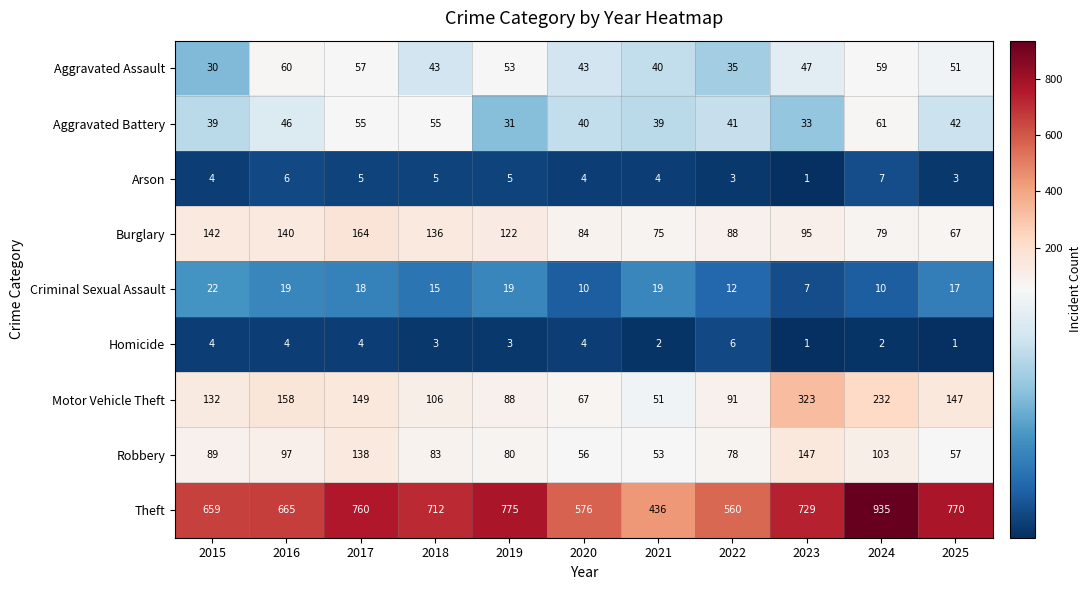

True or false: Motor Vehicle Theft has a value of 88 at 2019.

True